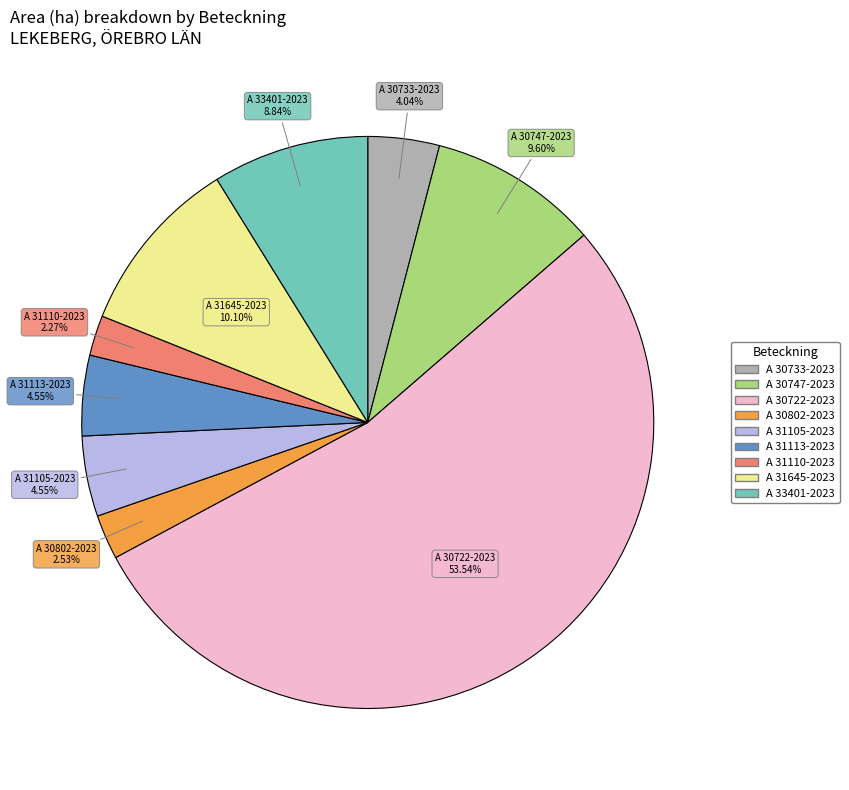

How many segments does this pie chart have?

9